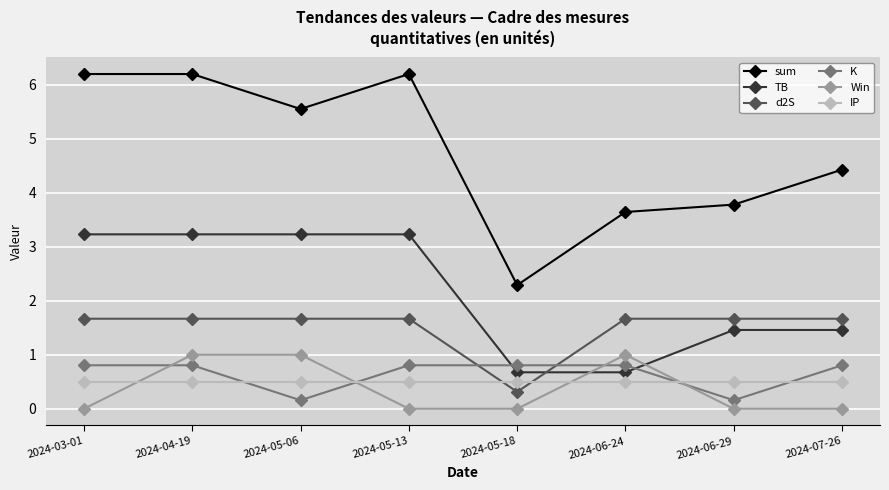

At 2024-03-01, list the series in order from largest to smallest.

sum, TB, d2S, K, IP, Win